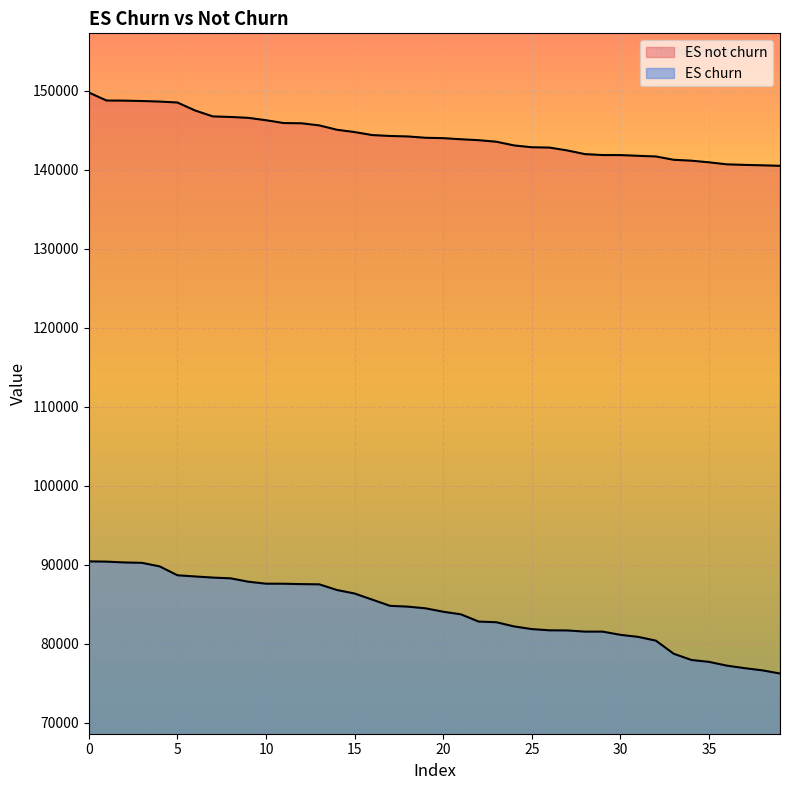

Does the chart display data point markers on the line(s)?

No